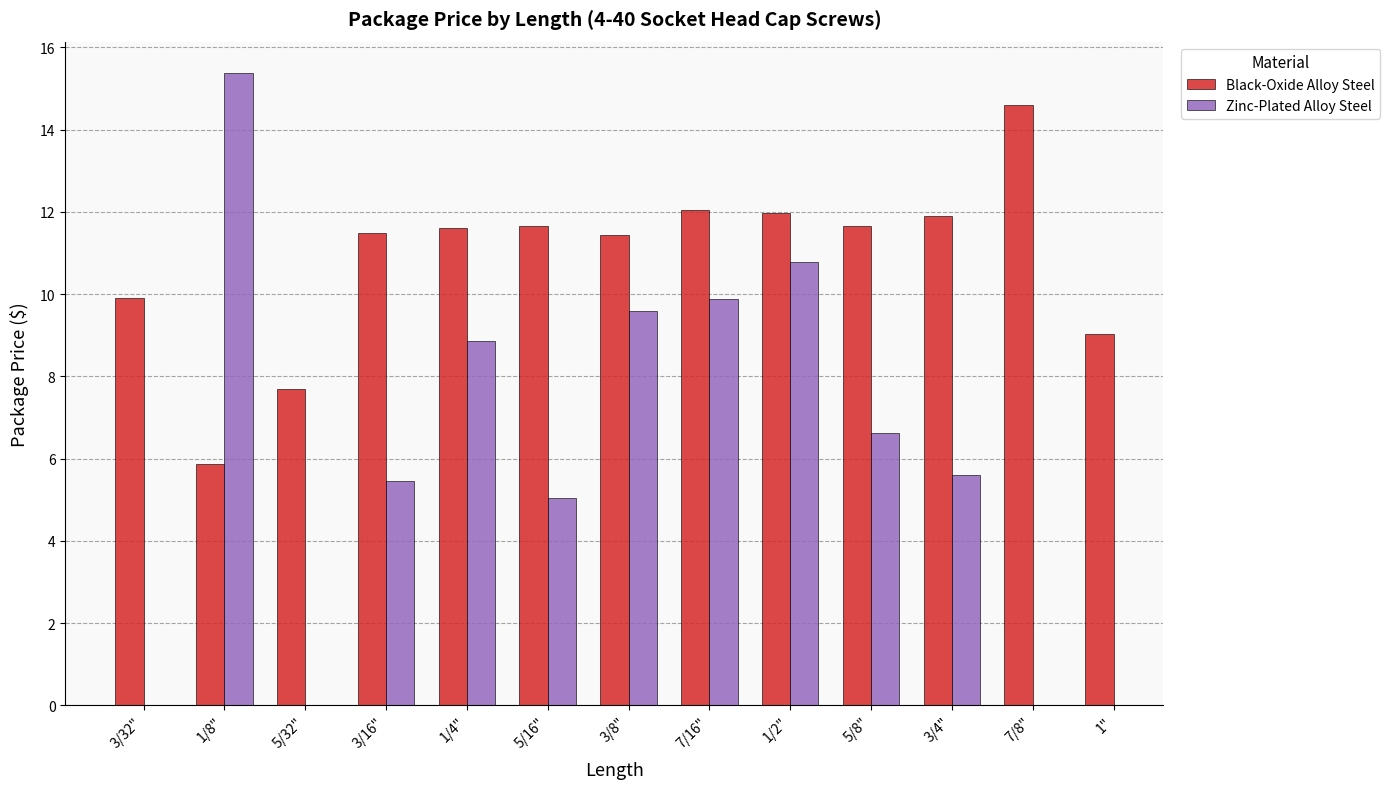

What is the label of the 10th bar from the left?

5/8"